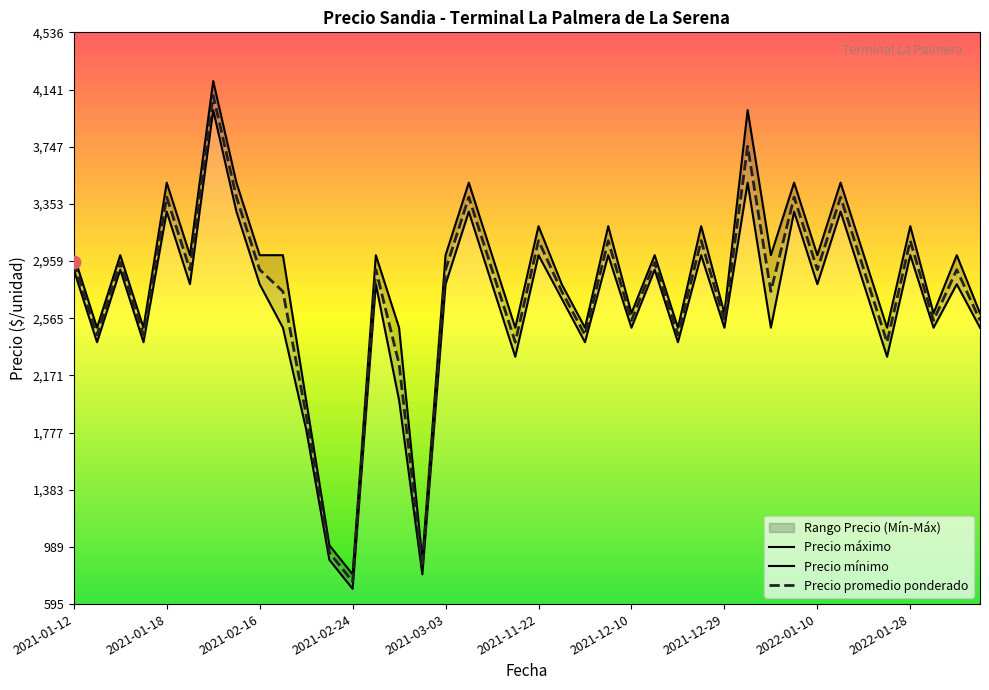

At how many categories does at least one series exceed 1830?

37